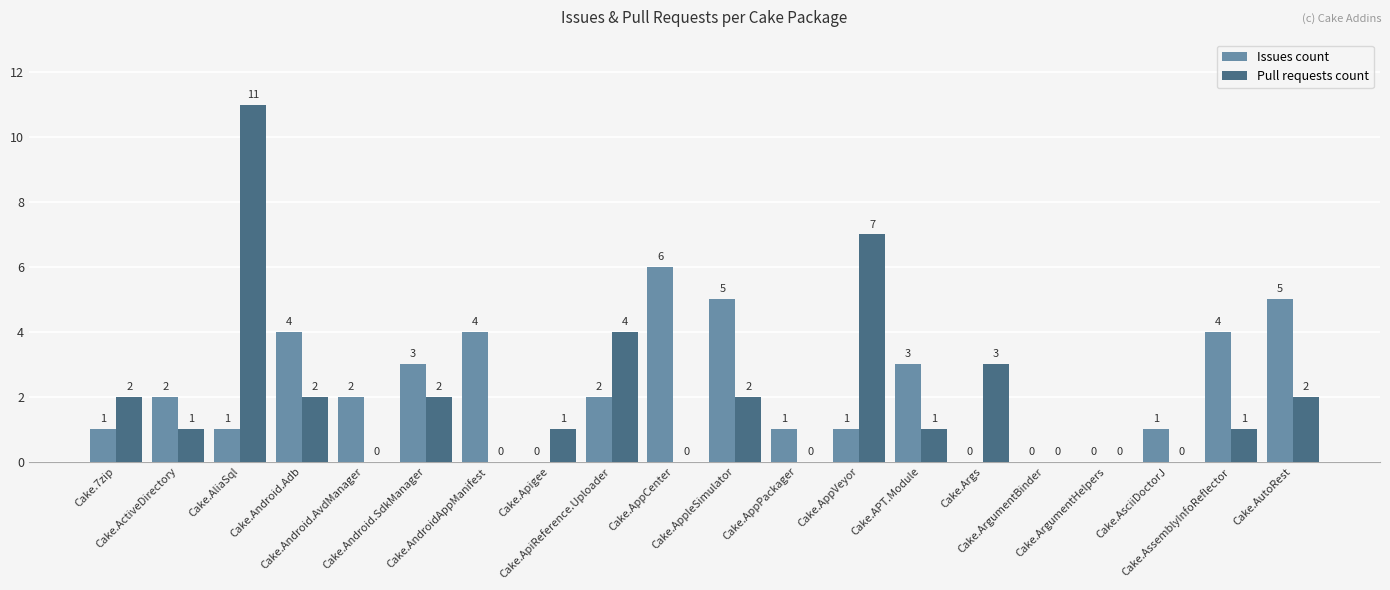

What is the sum of all Pull requests count values?

39